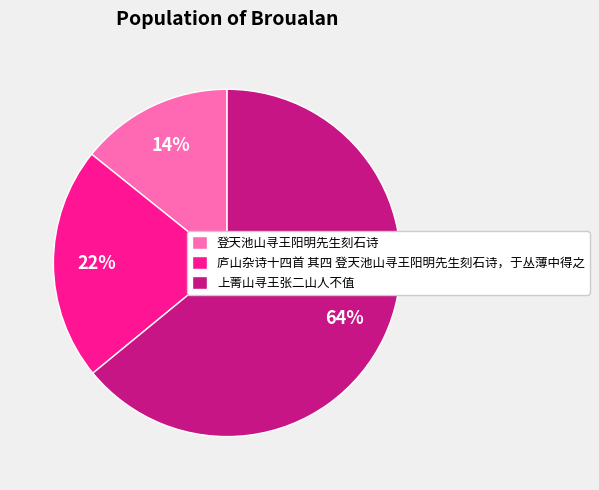

Combined, do 登天池山寻王阳明先生刻石诗 and 上菁山寻王张二山人不值 account for over 50%?

Yes